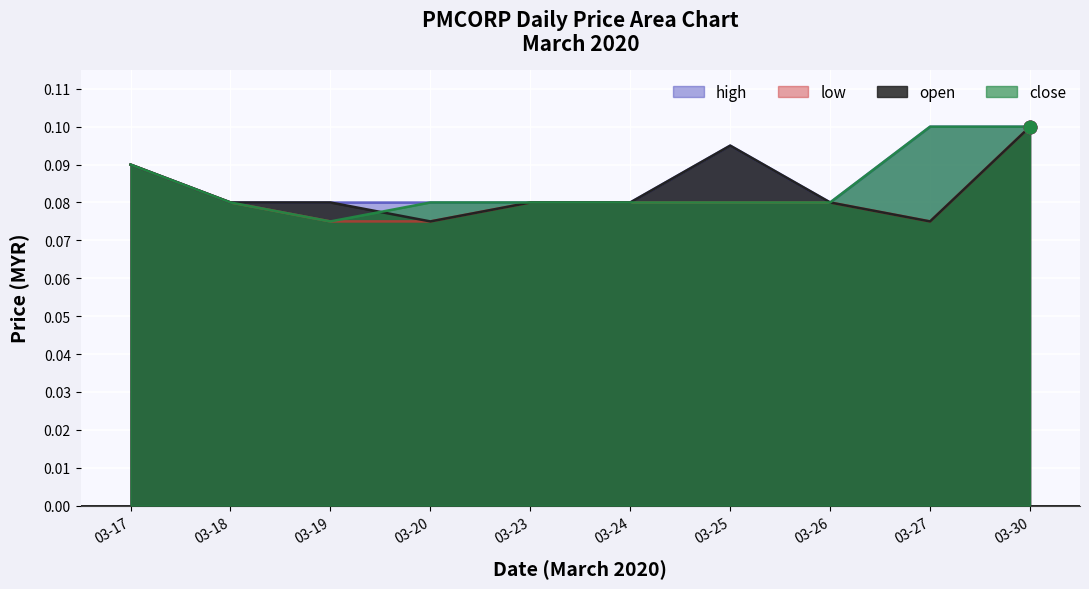

Where is close nearest to the value 0?

03-19